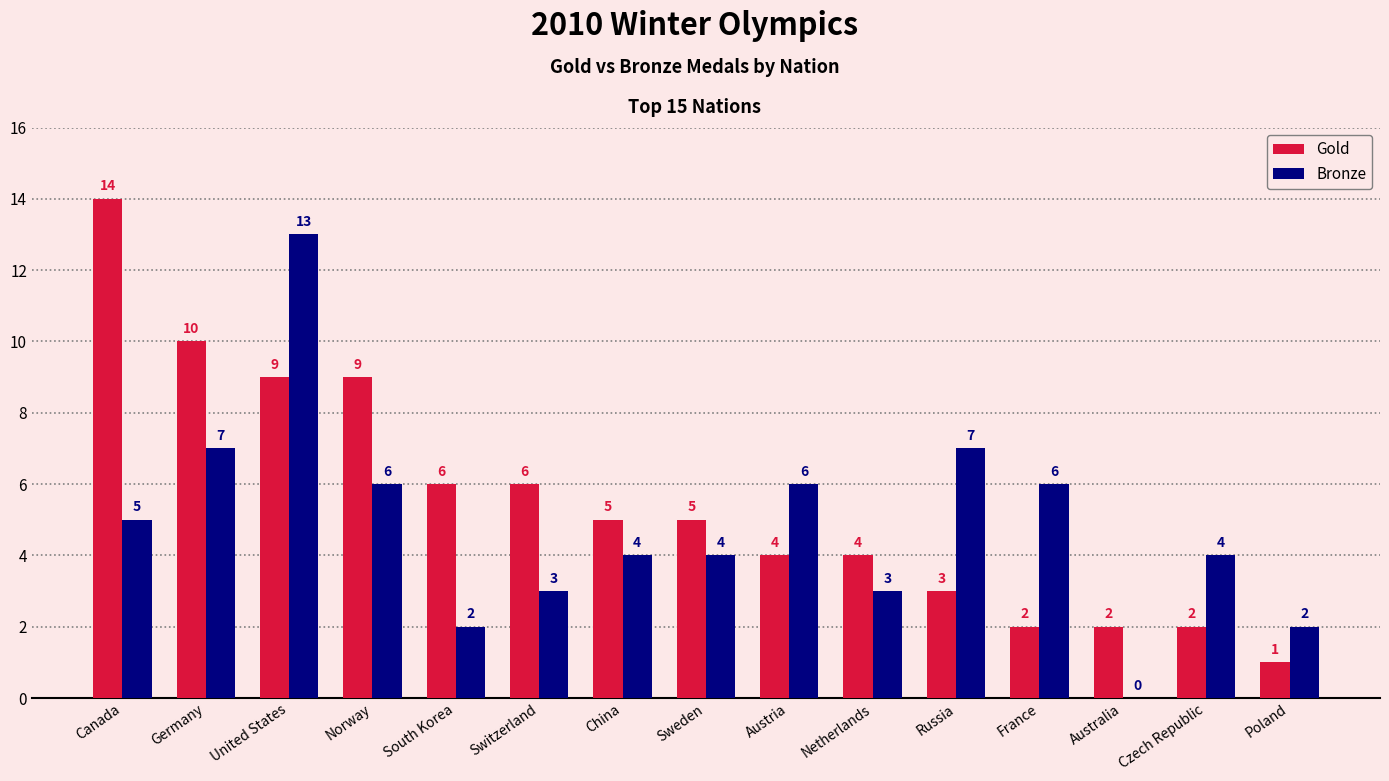

Is it true that Bronze equals 6 at Norway?

True